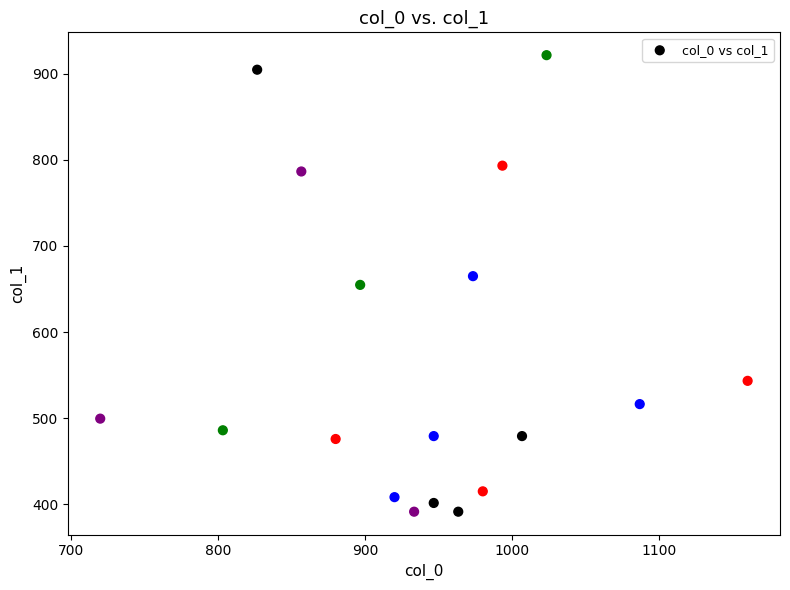

What is the range of X values (max minus min)?

440.0